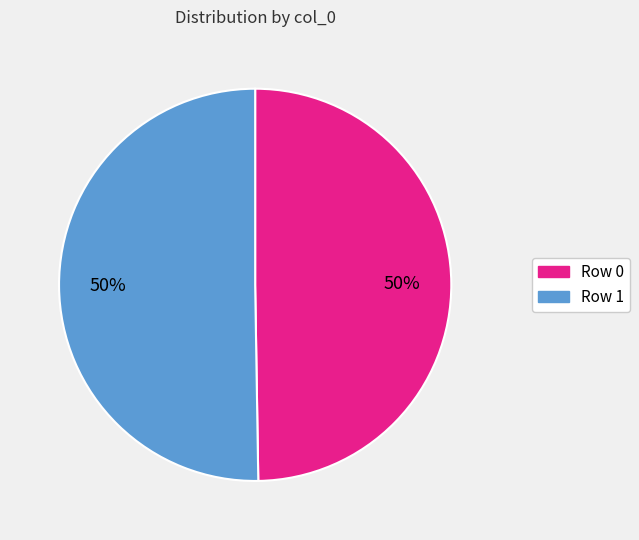

Approximately how many times larger is the value at Row 0 compared to Row 1?

1.0